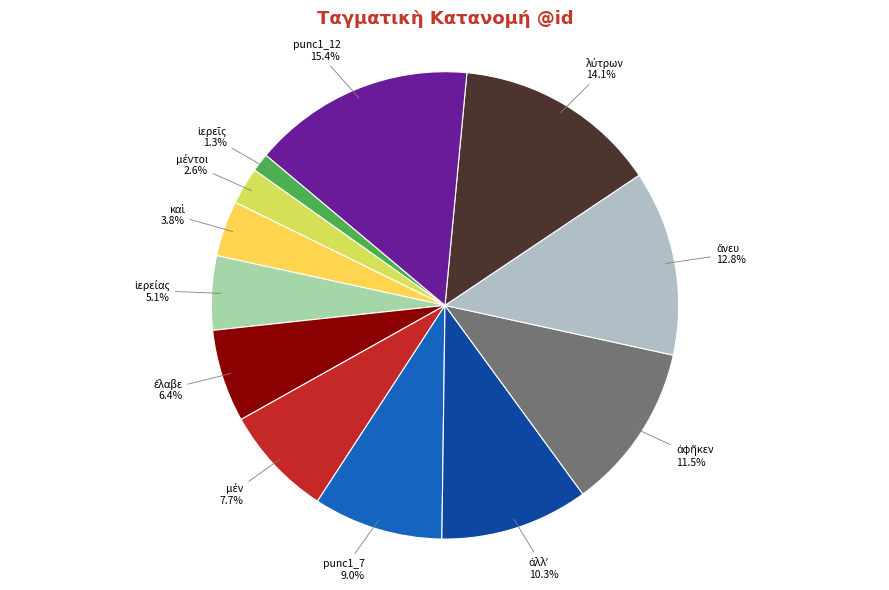

Which slice is the largest?

punc1_12